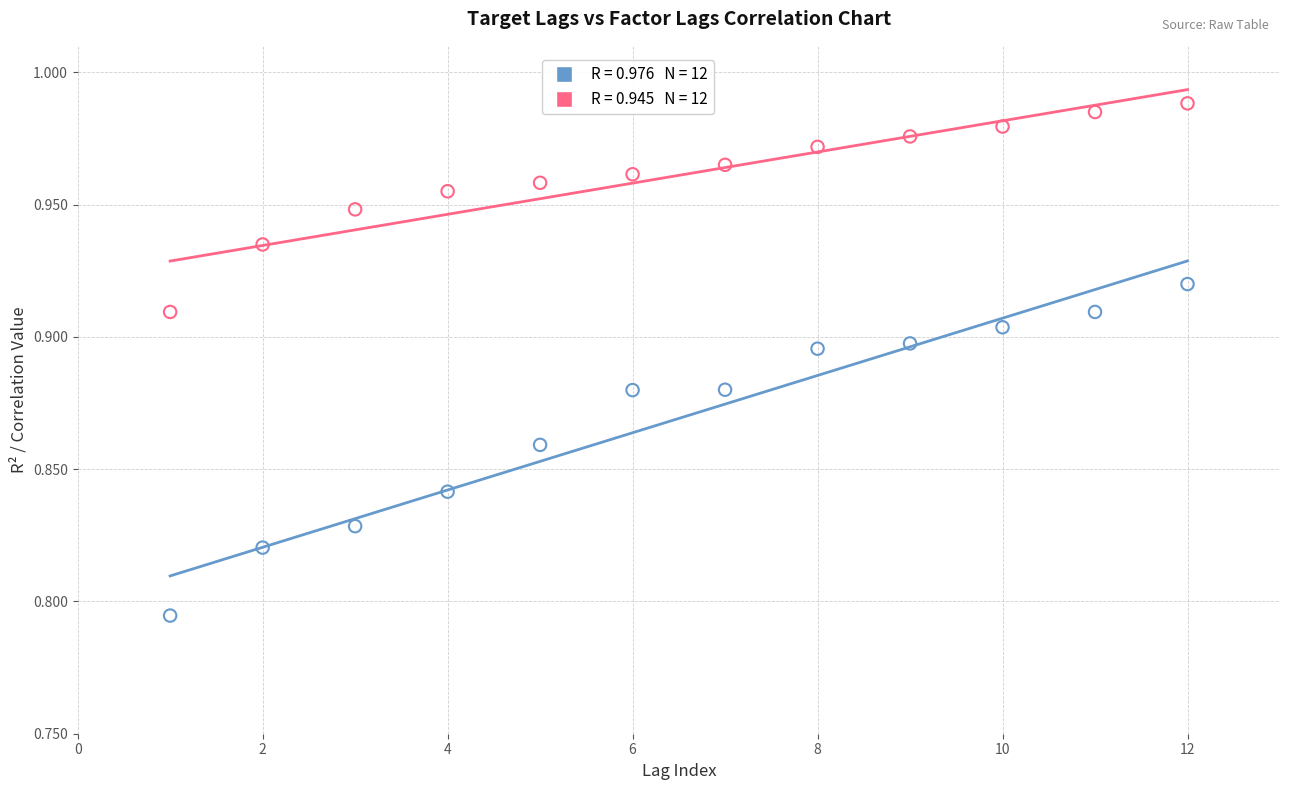

Across all data points, what is the range of X values (max minus min)?

11.0